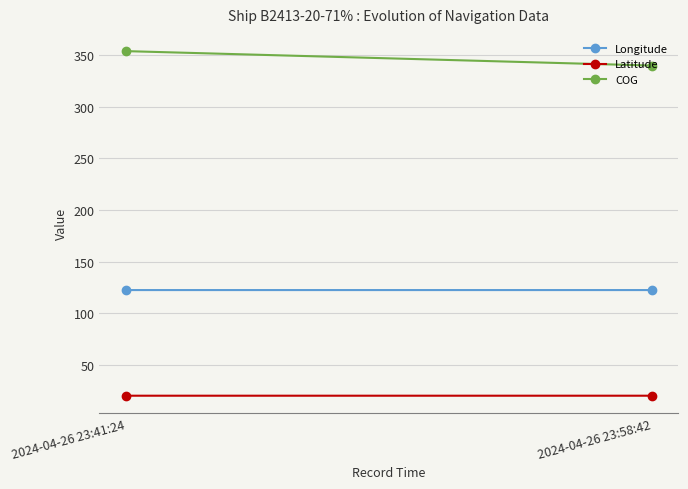

How many lines are shown in the chart?

3